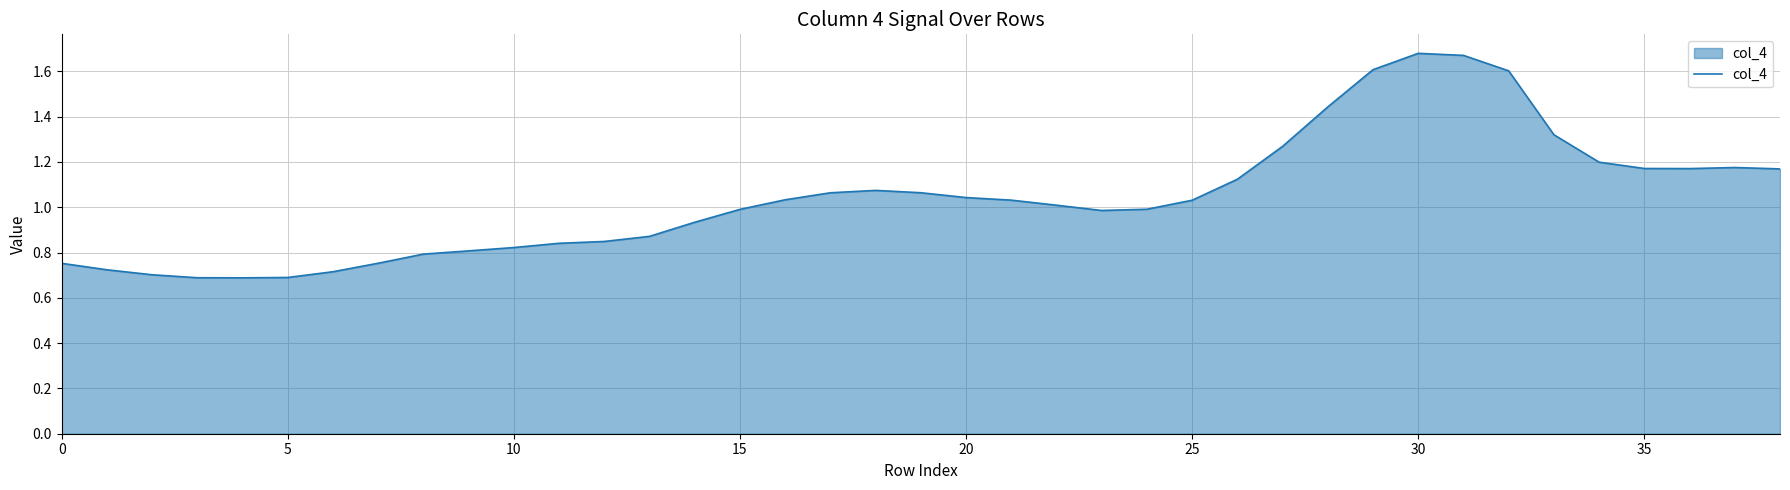

What is the label of the 31st point from the left?

30